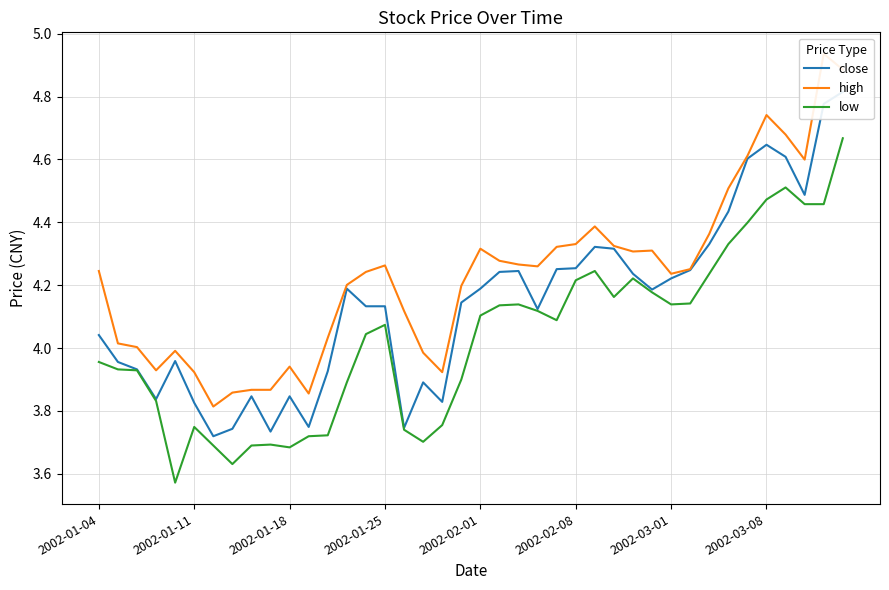

Reading left to right, what are all the values shown in this chart?

close: 4.0	4.0	3.9	3.8	4.0	3.8	3.7	3.7	3.8	3.7	3.8	3.7	3.9	4.2	4.1	4.1	3.7	3.9	3.8	4.1	4.2	4.2	4.2	4.1	4.3	4.3	4.3	4.3	4.2	4.2	4.2	4.2	4.3	4.4	4.6	4.6	4.6	4.5	4.8	4.8
high: 4.2	4.0	4.0	3.9	4.0	3.9	3.8	3.9	3.9	3.9	3.9	3.9	4.0	4.2	4.2	4.3	4.1	4.0	3.9	4.2	4.3	4.3	4.3	4.3	4.3	4.3	4.4	4.3	4.3	4.3	4.2	4.3	4.4	4.5	4.6	4.7	4.7	4.6	4.9	4.9
low: 4.0	3.9	3.9	3.8	3.6	3.7	3.7	3.6	3.7	3.7	3.7	3.7	3.7	3.9	4.0	4.1	3.7	3.7	3.8	3.9	4.1	4.1	4.1	4.1	4.1	4.2	4.2	4.2	4.2	4.2	4.1	4.1	4.2	4.3	4.4	4.5	4.5	4.5	4.5	4.7